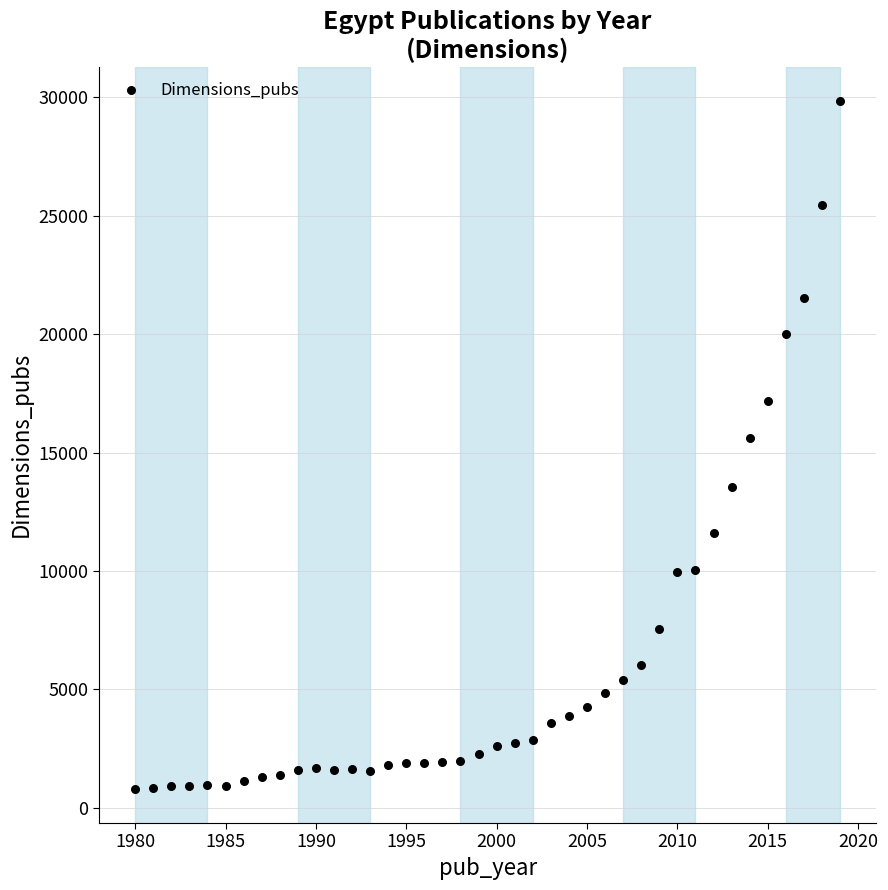

What is the range of X values (max minus min)?

39